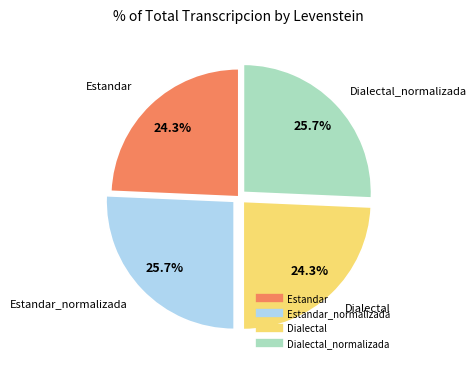

Is there a majority slice in this chart?

No